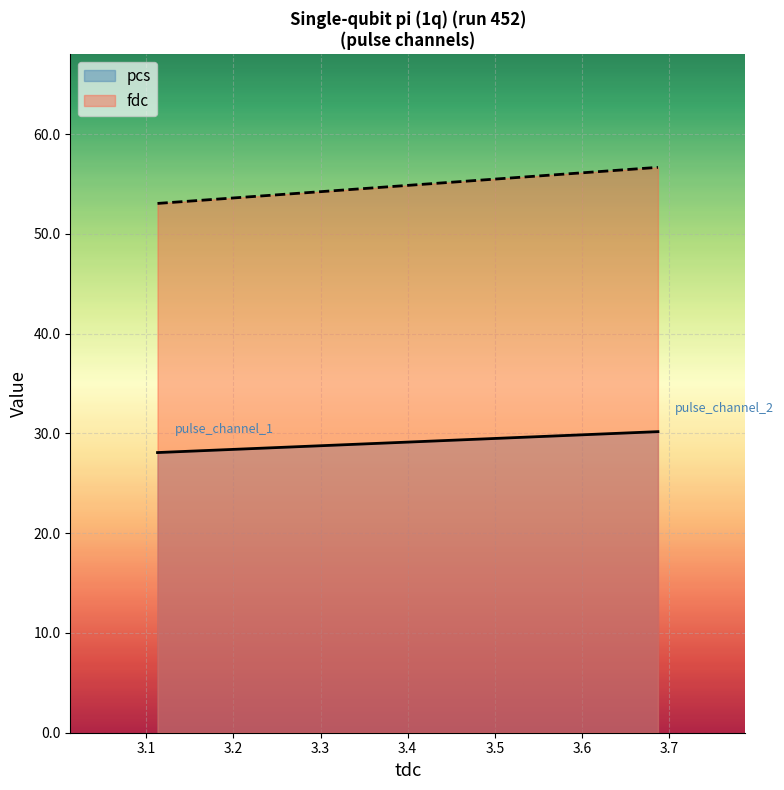

What is the average value of the fdc series?

54.9